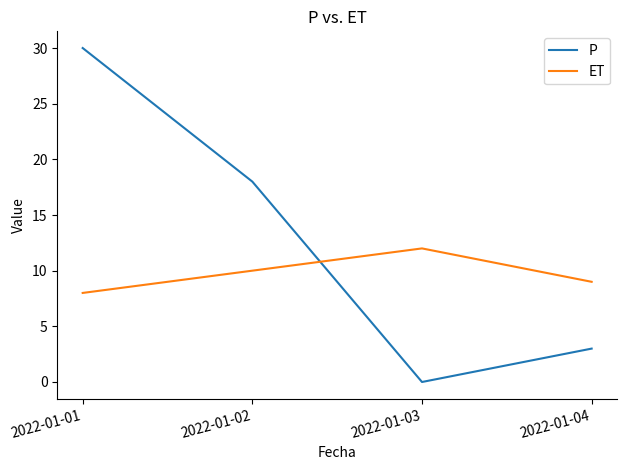

What is the average value of the P series?

13